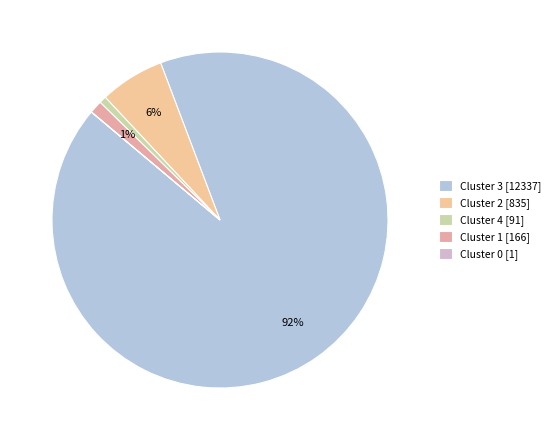

What is the ratio of the value at Cluster 4 to the value at Cluster 1?

0.5